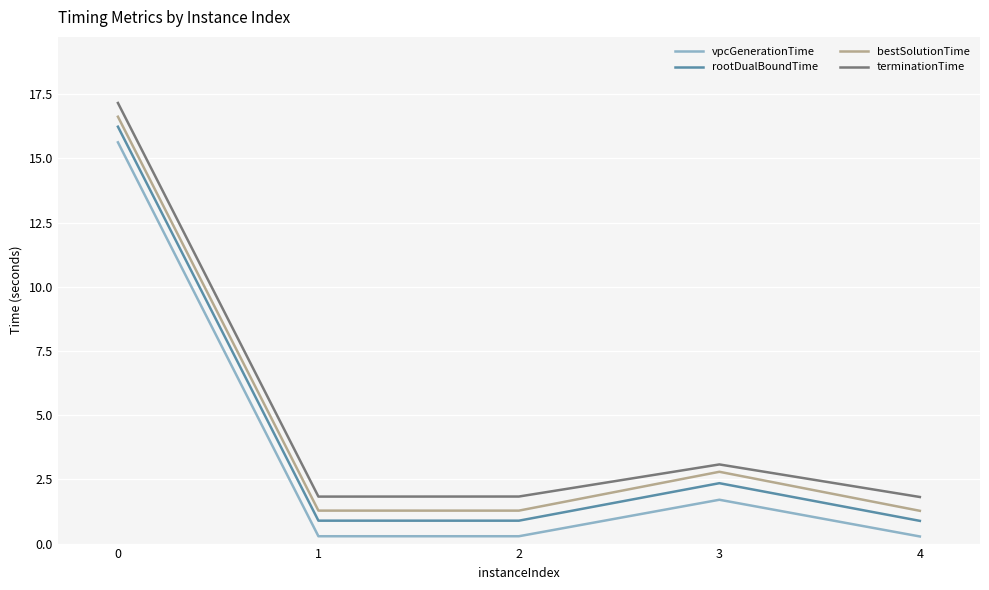

At 2, list the series in order from smallest to largest.

vpcGenerationTime, rootDualBoundTime, bestSolutionTime, terminationTime